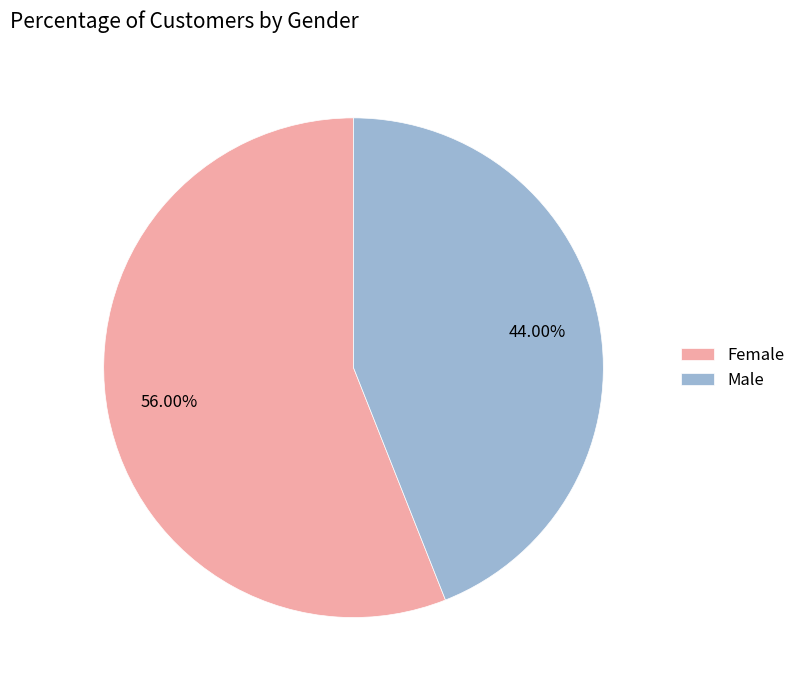

Rank the categories by value from lowest to highest.

Male, Female